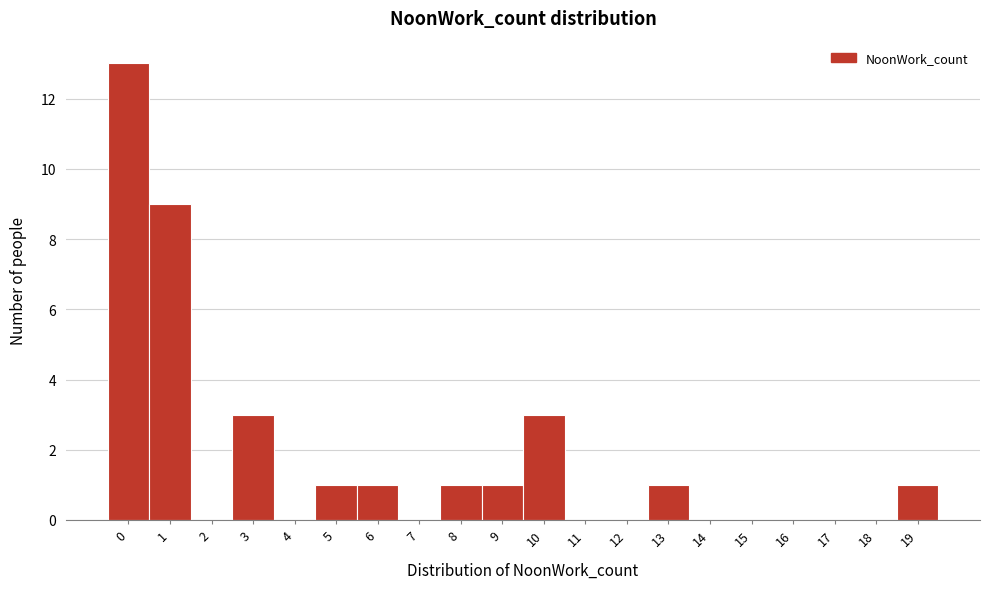

Reading left to right, extract all data points from this chart.

0=13	1=9	2=0	3=3	4=0	5=1	6=1	7=0	8=1	9=1	10=3	11=0	12=0	13=1	14=0	15=0	16=0	17=0	18=0	19=1